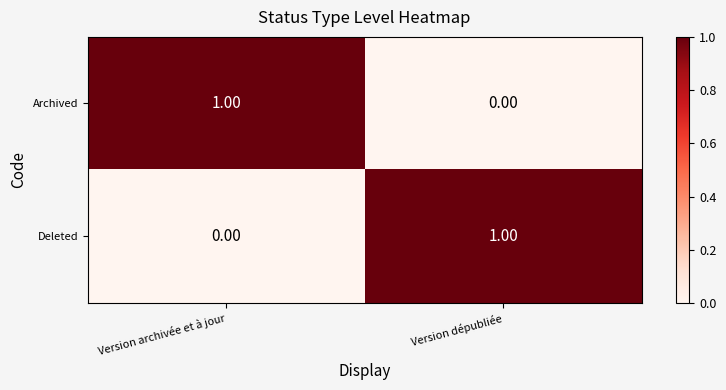

Where is Deleted nearest to the value 0?

Version archivée et à jour